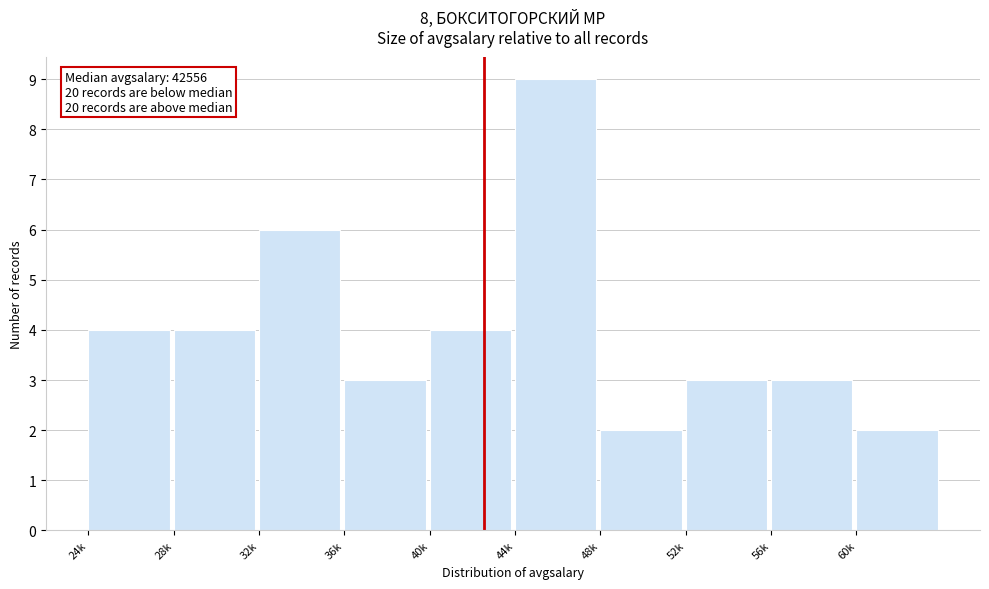

Reading right to left, list all the values displayed in this chart.

2	3	3	2	9	4	3	6	4	4